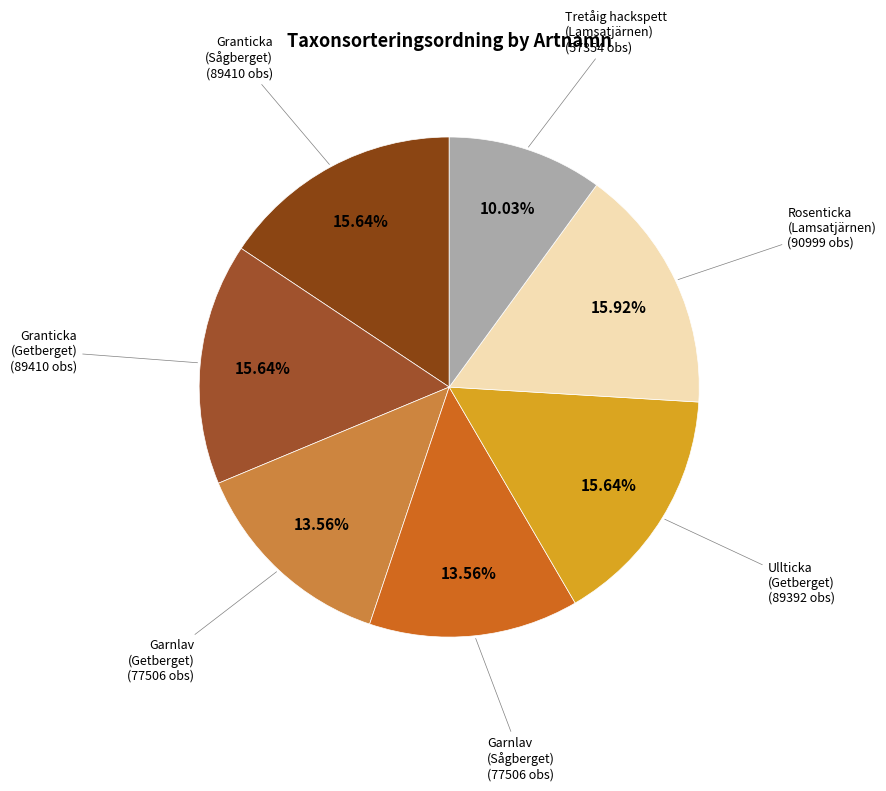

Approximately how many times larger is the value at Granticka (Sågberget) compared to Ullticka (Getberget)?

1.0